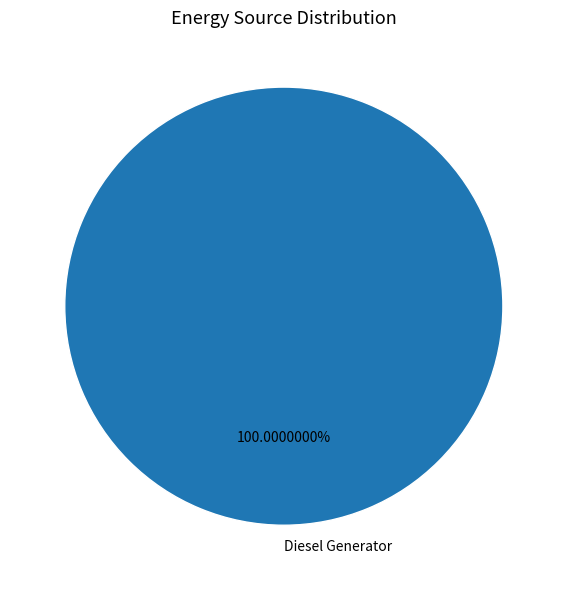

Count the number of slices in the pie.

1